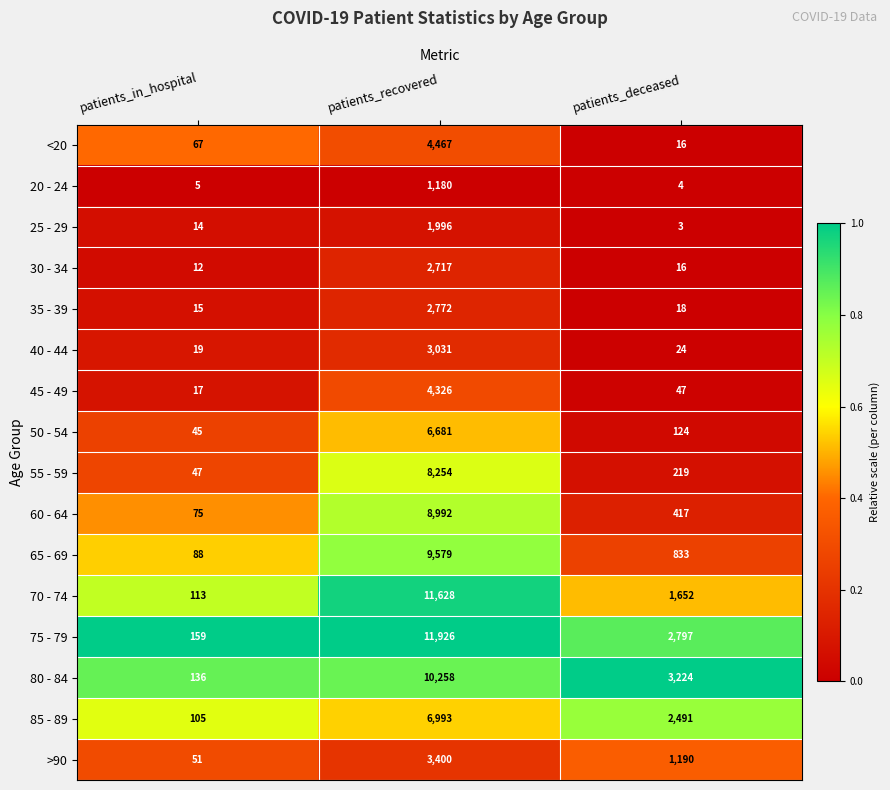

Where is 30 - 34 nearest to the value 1364?

patients_deceased